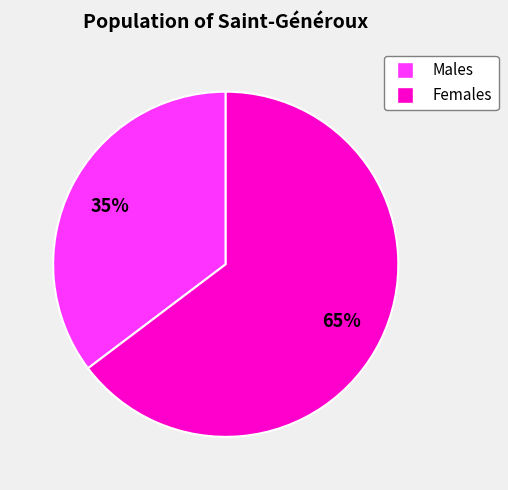

Does any single category account for the majority?

Yes